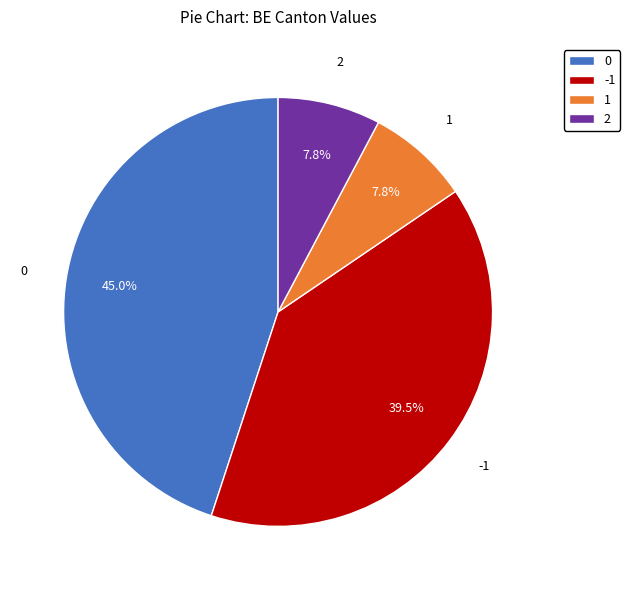

To the nearest percent, what portion does 2 represent?

8%